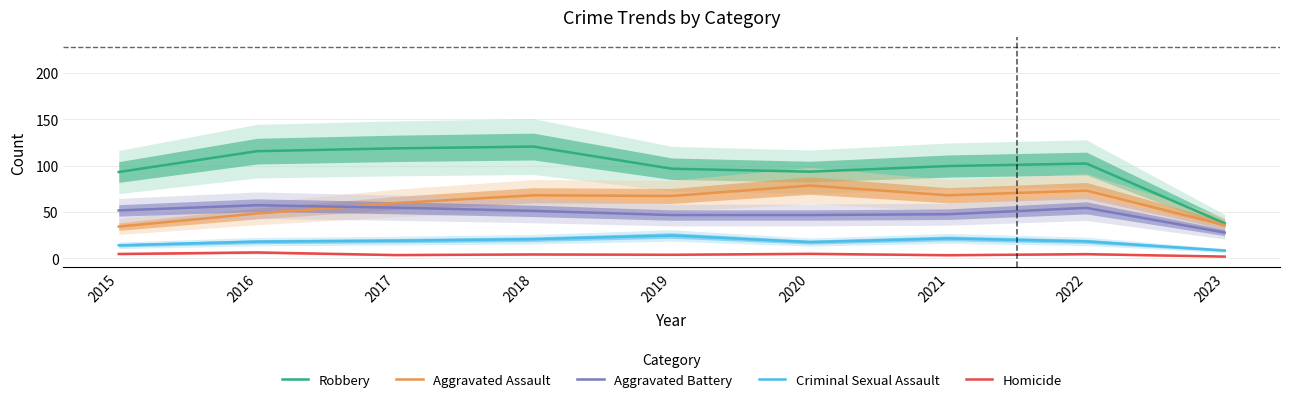

True or false: Robbery and Homicide intersect in this chart.

False